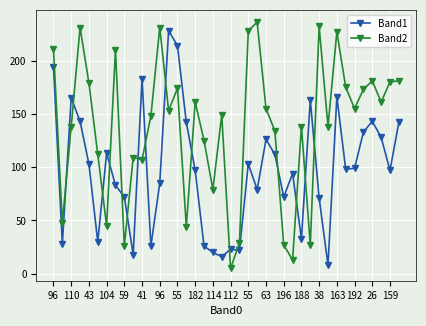

True or false: Band2 has more than 0 points higher than both neighbors.

True